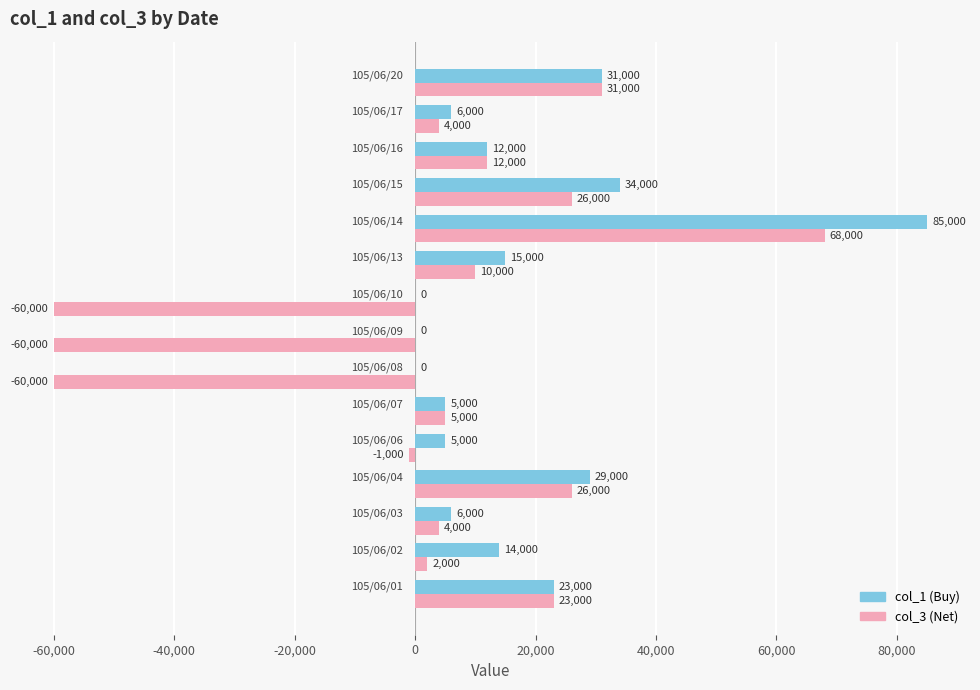

What is the maximum value shown in the chart?

85000